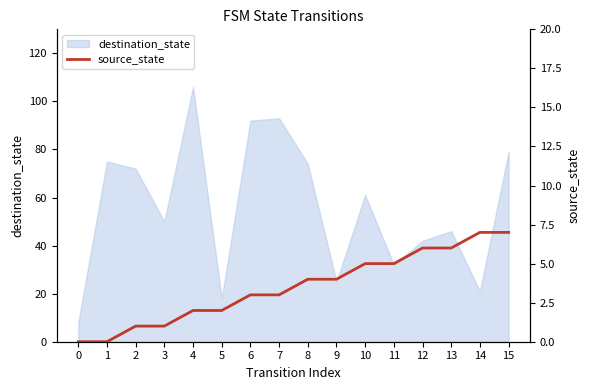

What is the highest value of the destination_state series?

106